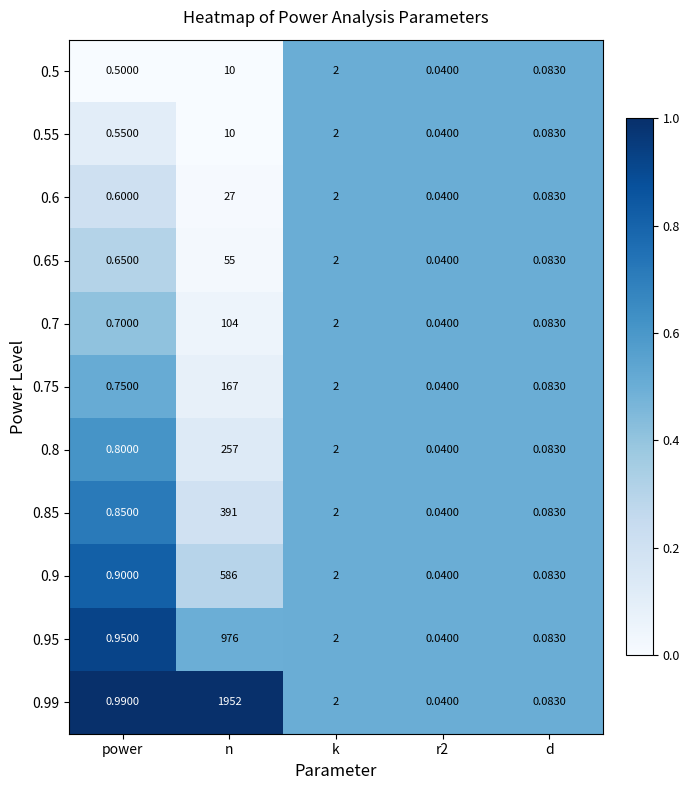

Which label corresponds to the largest value in the chart?

n